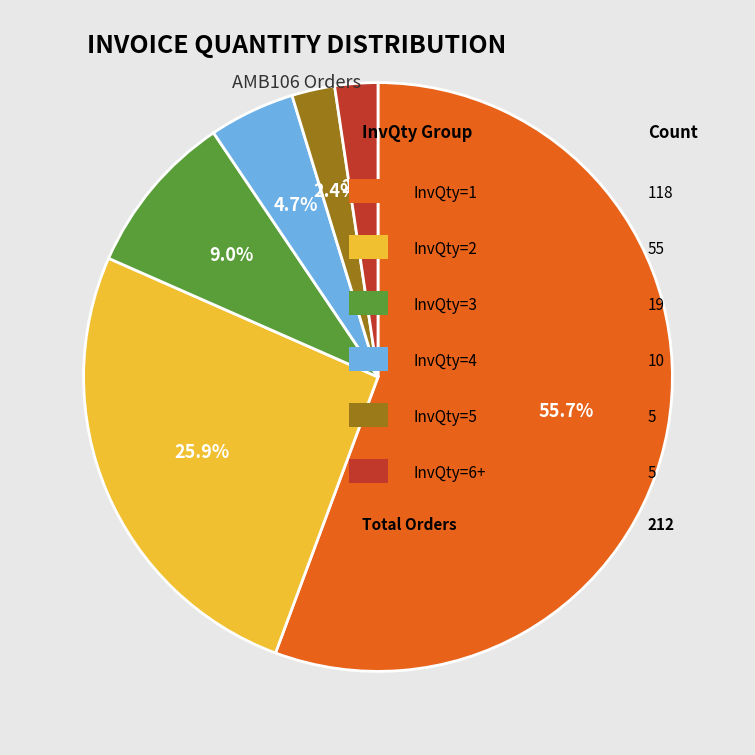

Is there any slice that represents more than half of the pie?

Yes